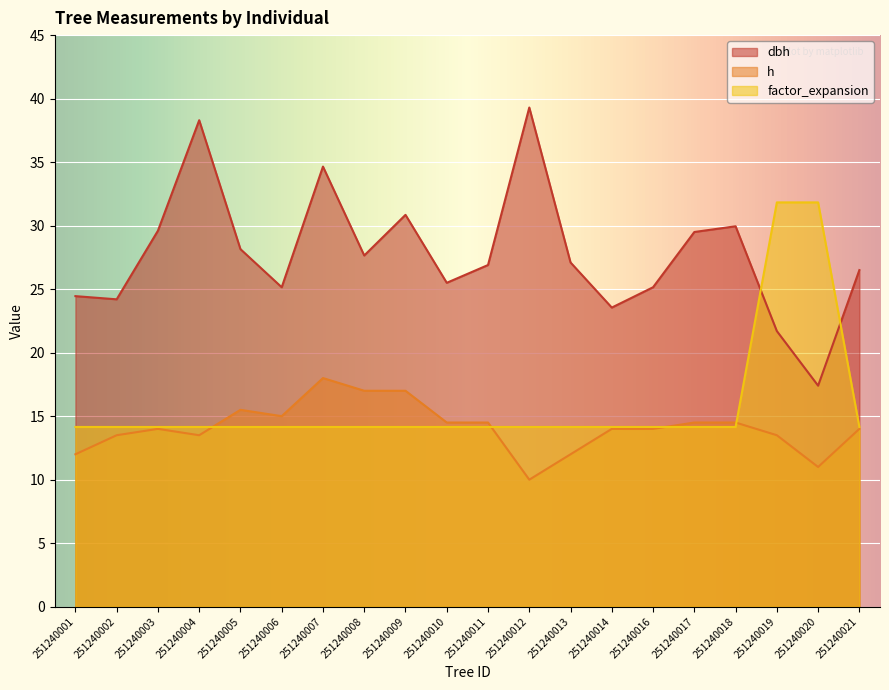

In h, how many points are higher than both neighbors (excluding endpoints)?

3